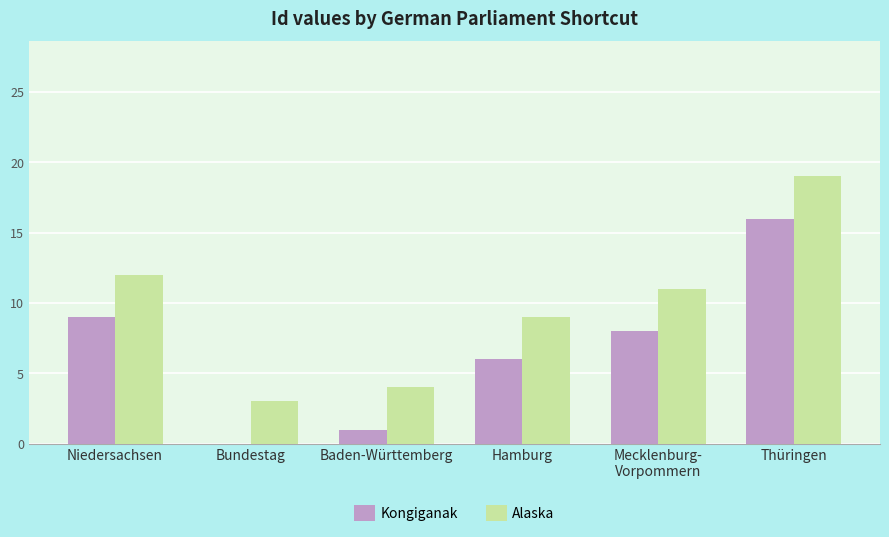

Reading right to left, what are all the values shown in this chart?

Kongiganak: Thüringen=16	Mecklenburg-
Vorpommern=8	Hamburg=6	Baden-Württemberg=1	Bundestag=0	Niedersachsen=9
Alaska: Thüringen=19	Mecklenburg-
Vorpommern=11	Hamburg=9	Baden-Württemberg=4	Bundestag=3	Niedersachsen=12